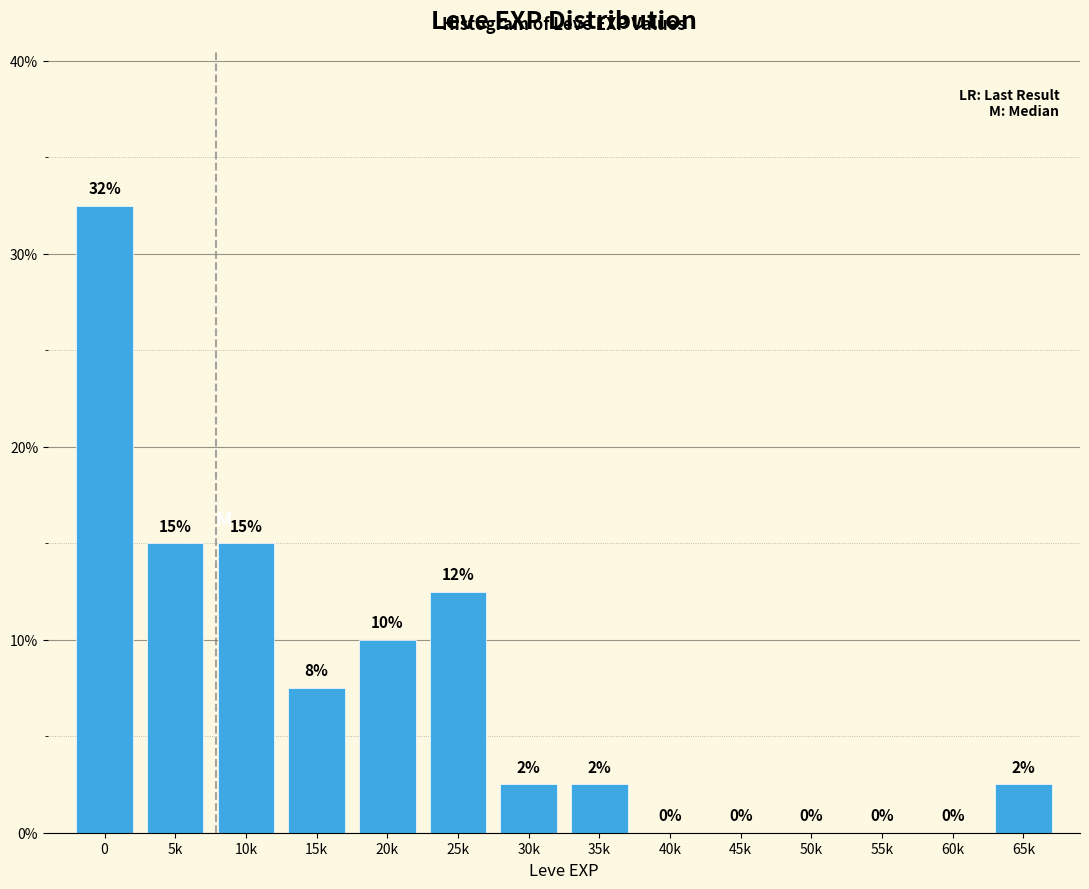

The value at 65k is 2.5. True or false?

True